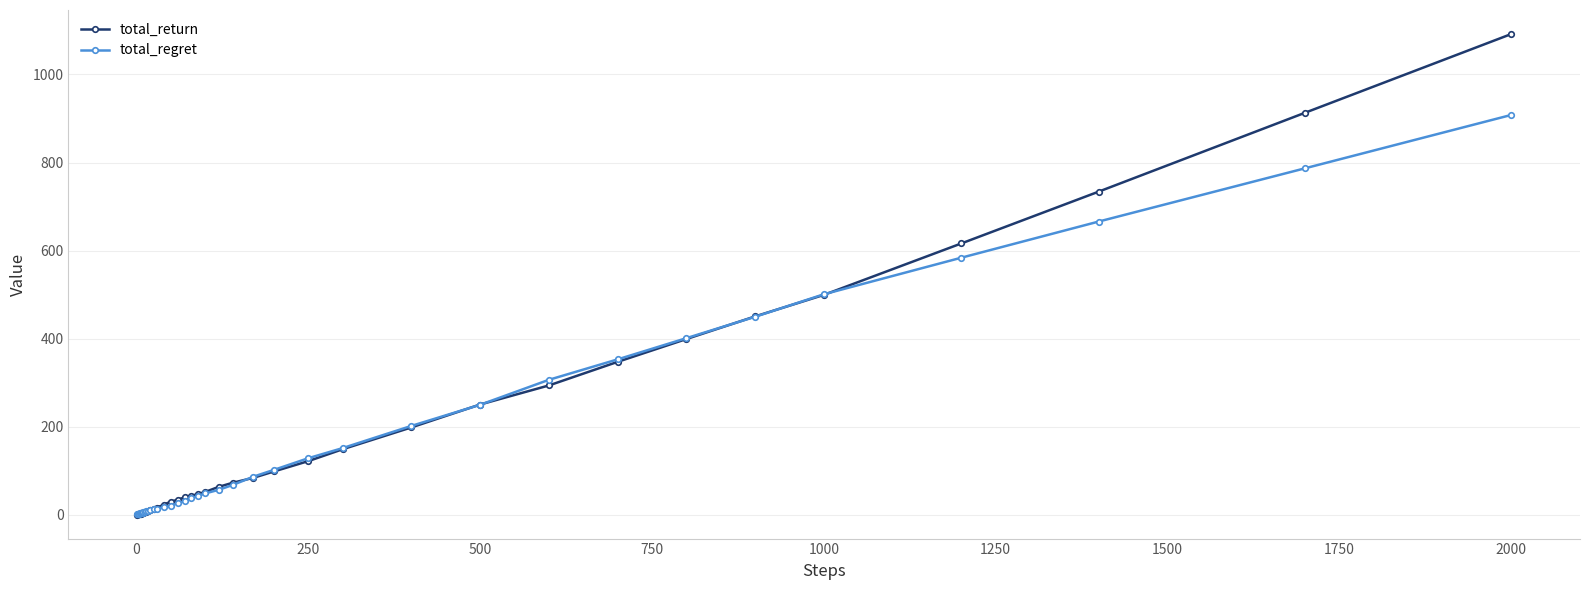

What is the greatest value displayed?

1091.9